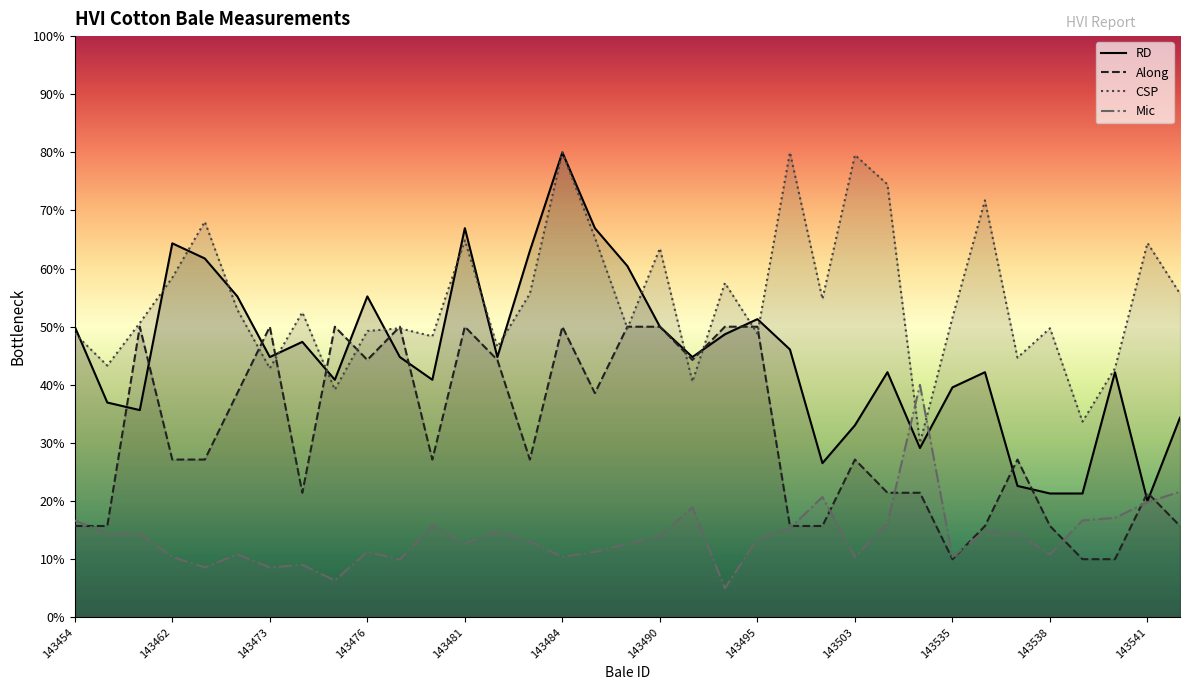

What value does the RD series have at 143472?

55.2